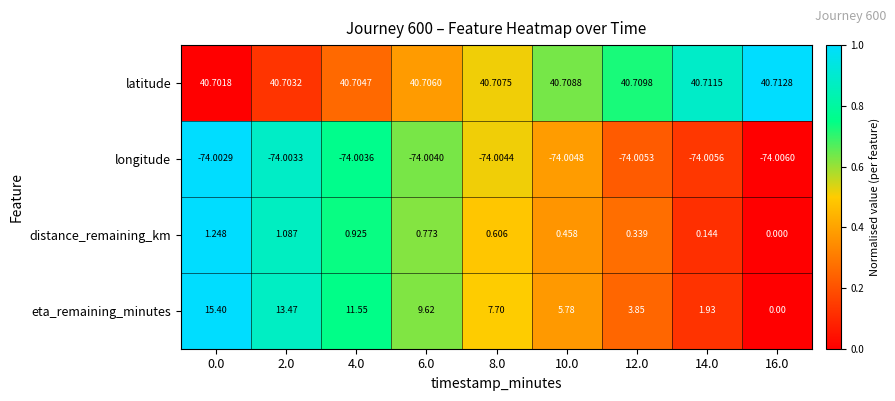

What is the spread (max minus min) of values at 0.0?

114.7